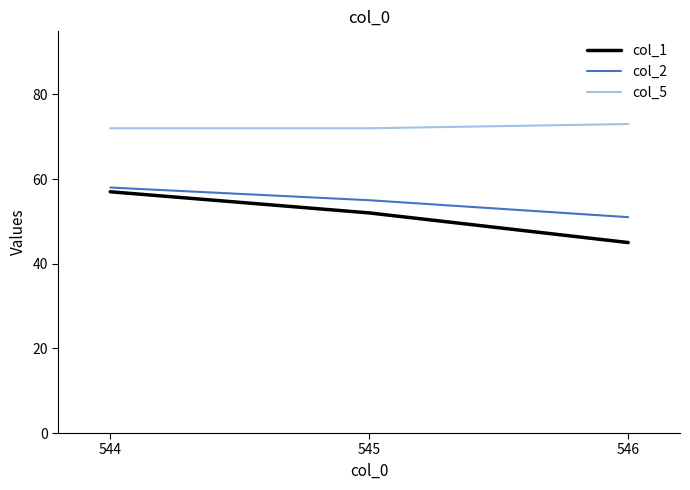

What is the difference between the highest and lowest values at 545?

20